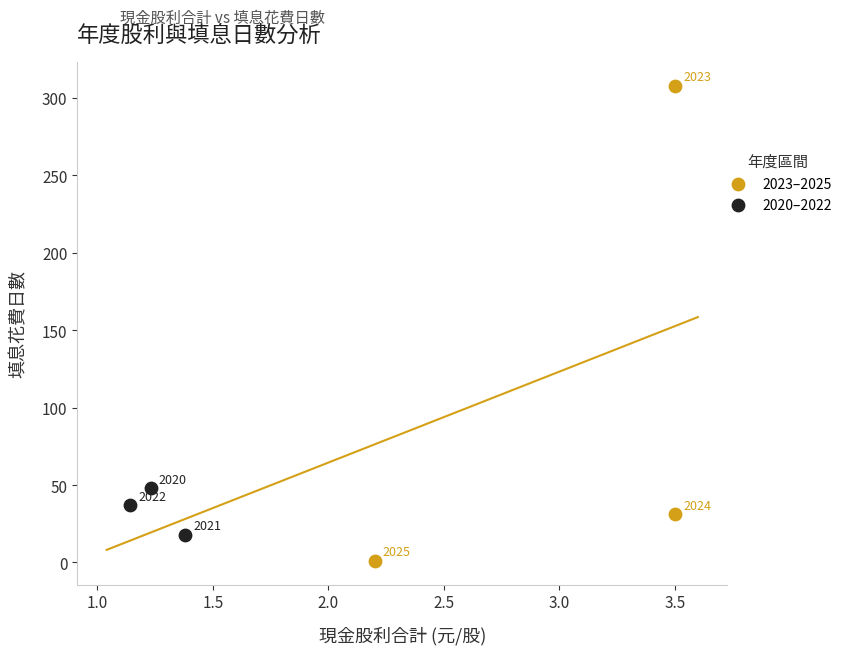

Which series contains the highest Y value?

2023–2025